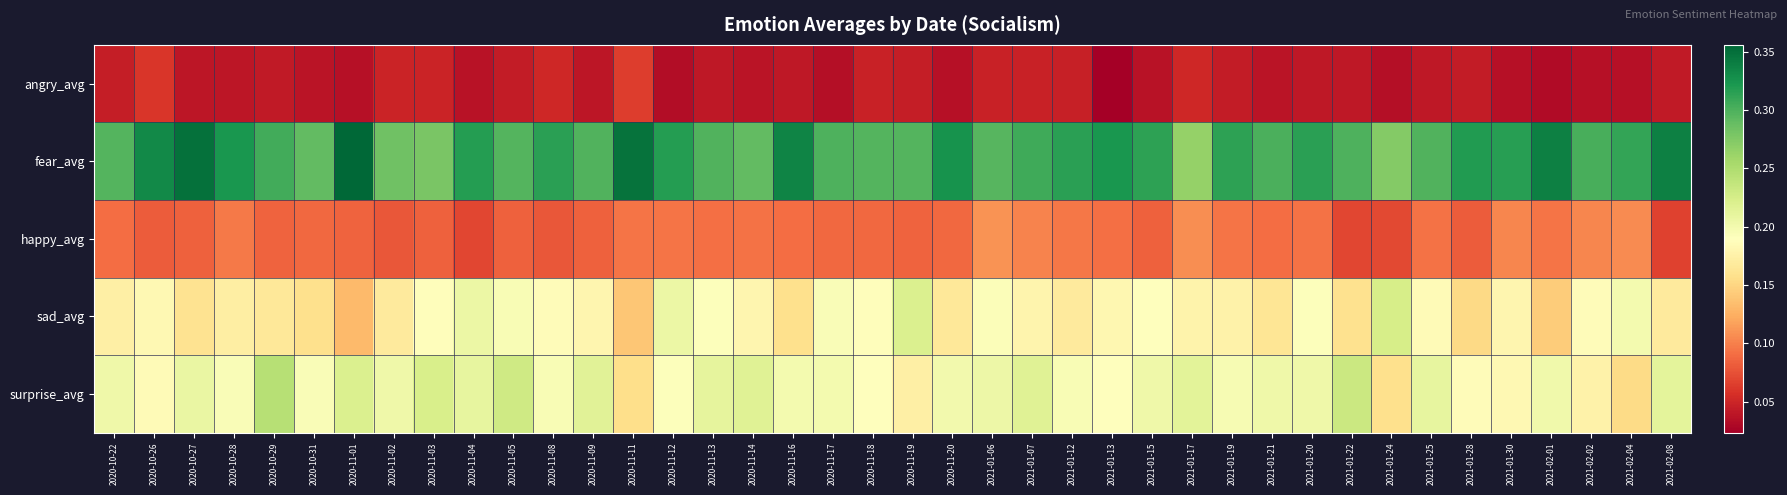

Which label corresponds to the smallest value in the chart?

2021-01-13